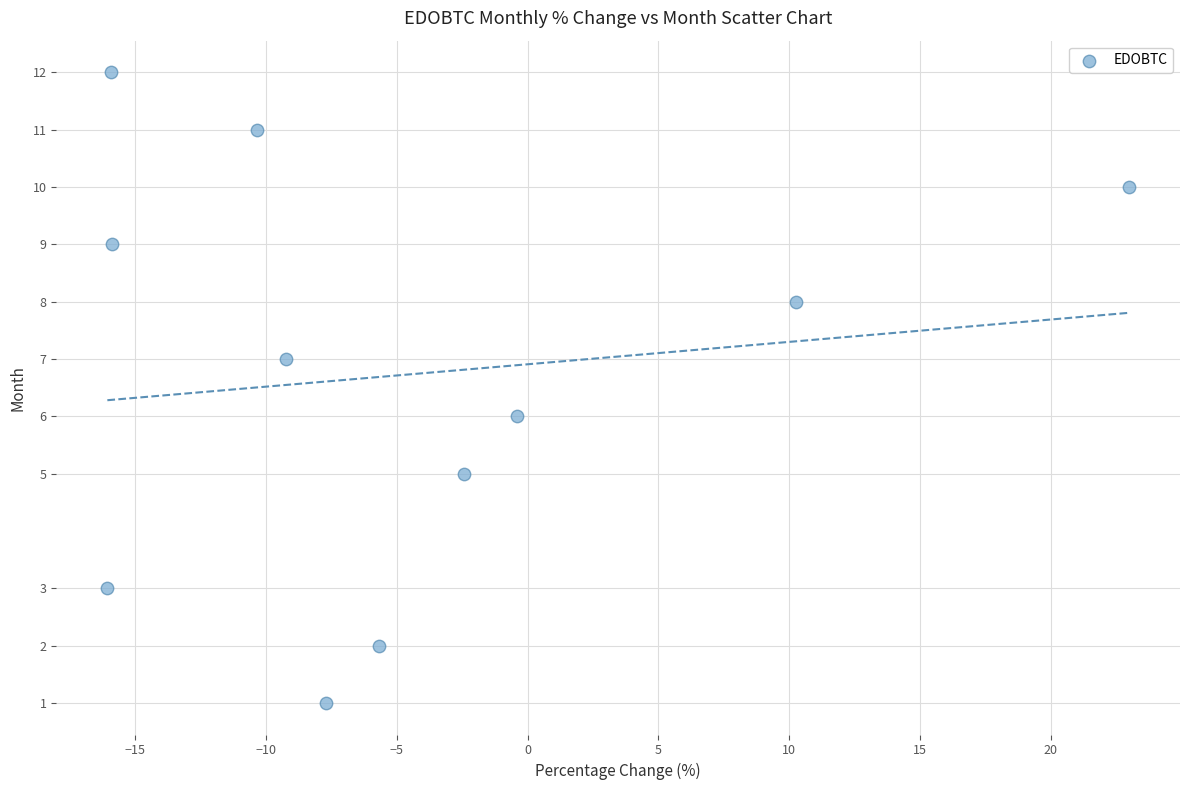

What is the average Y value?

7